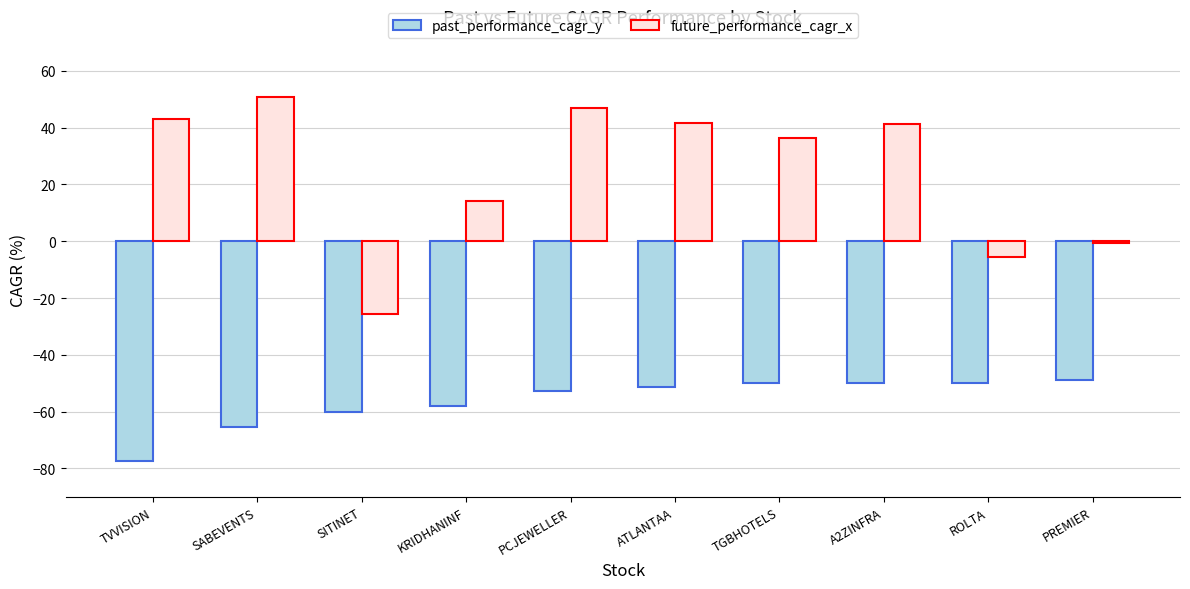

What is the difference between the highest and lowest values at SABEVENTS?

116.4